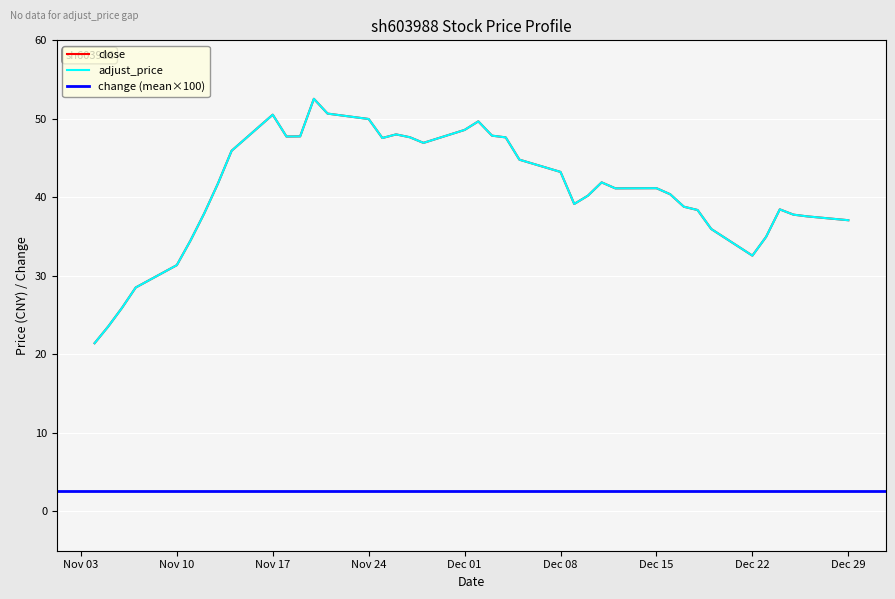

Which series has the largest range (max minus min)?

close